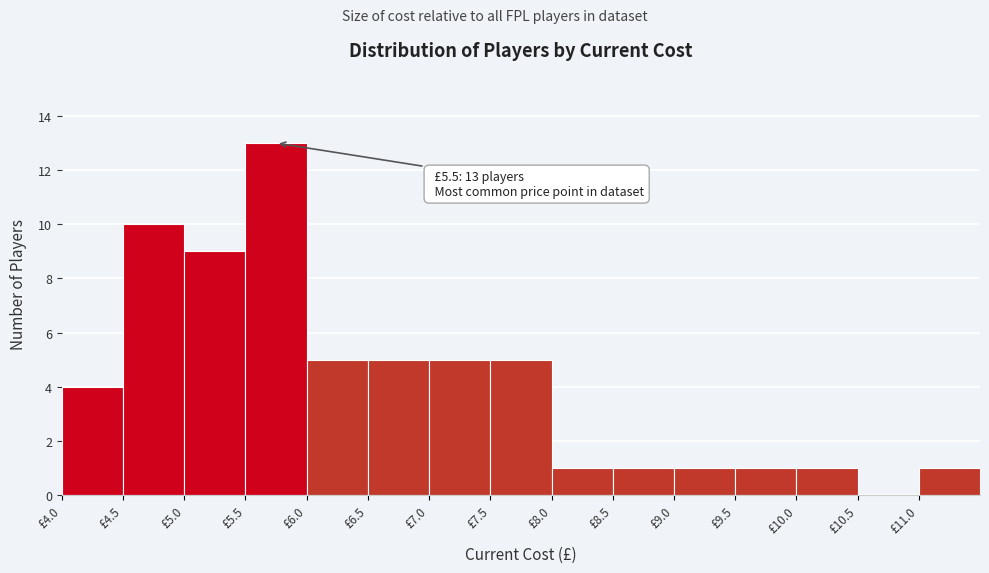

Over which range of the x-axis is the bar tallest?

5.5 to 6.0